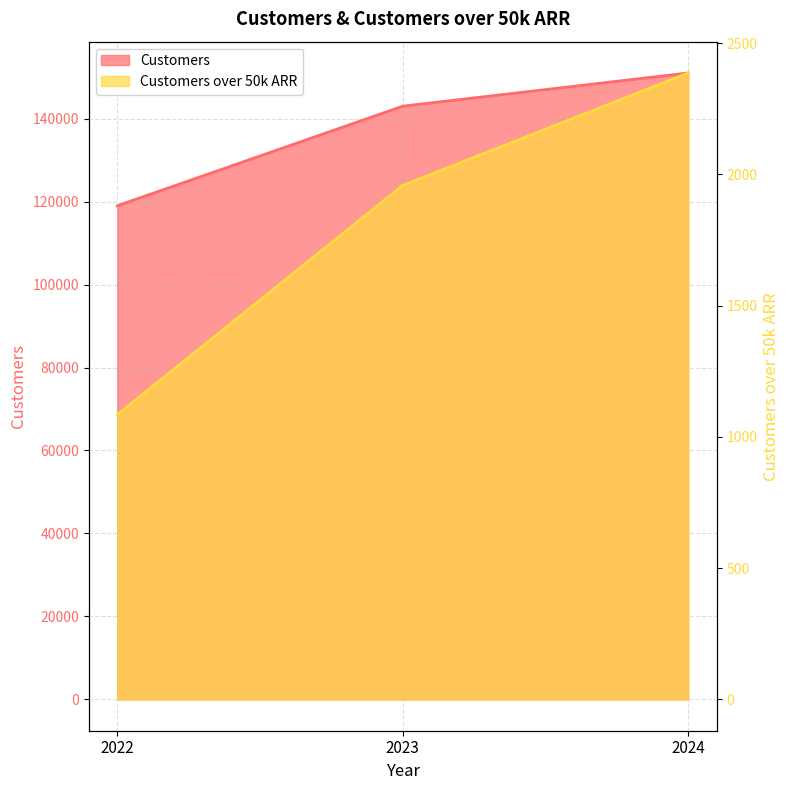

Which series has the widest spread of values?

Customers